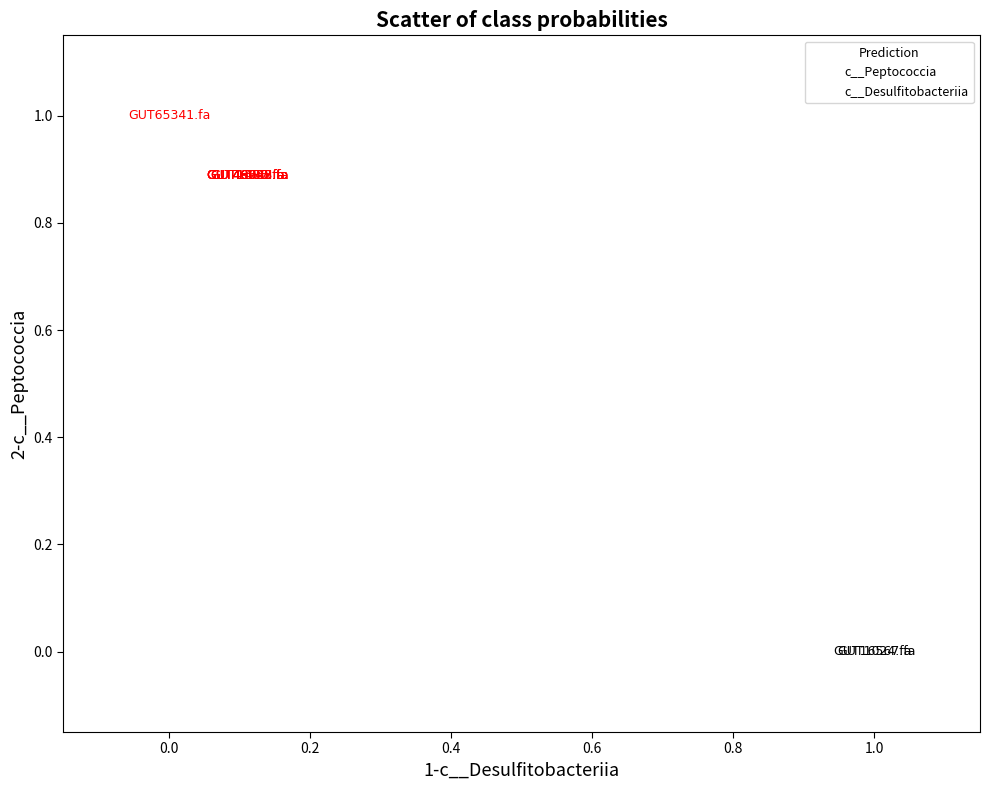

Which series contains the highest Y value?

c__Peptococcia